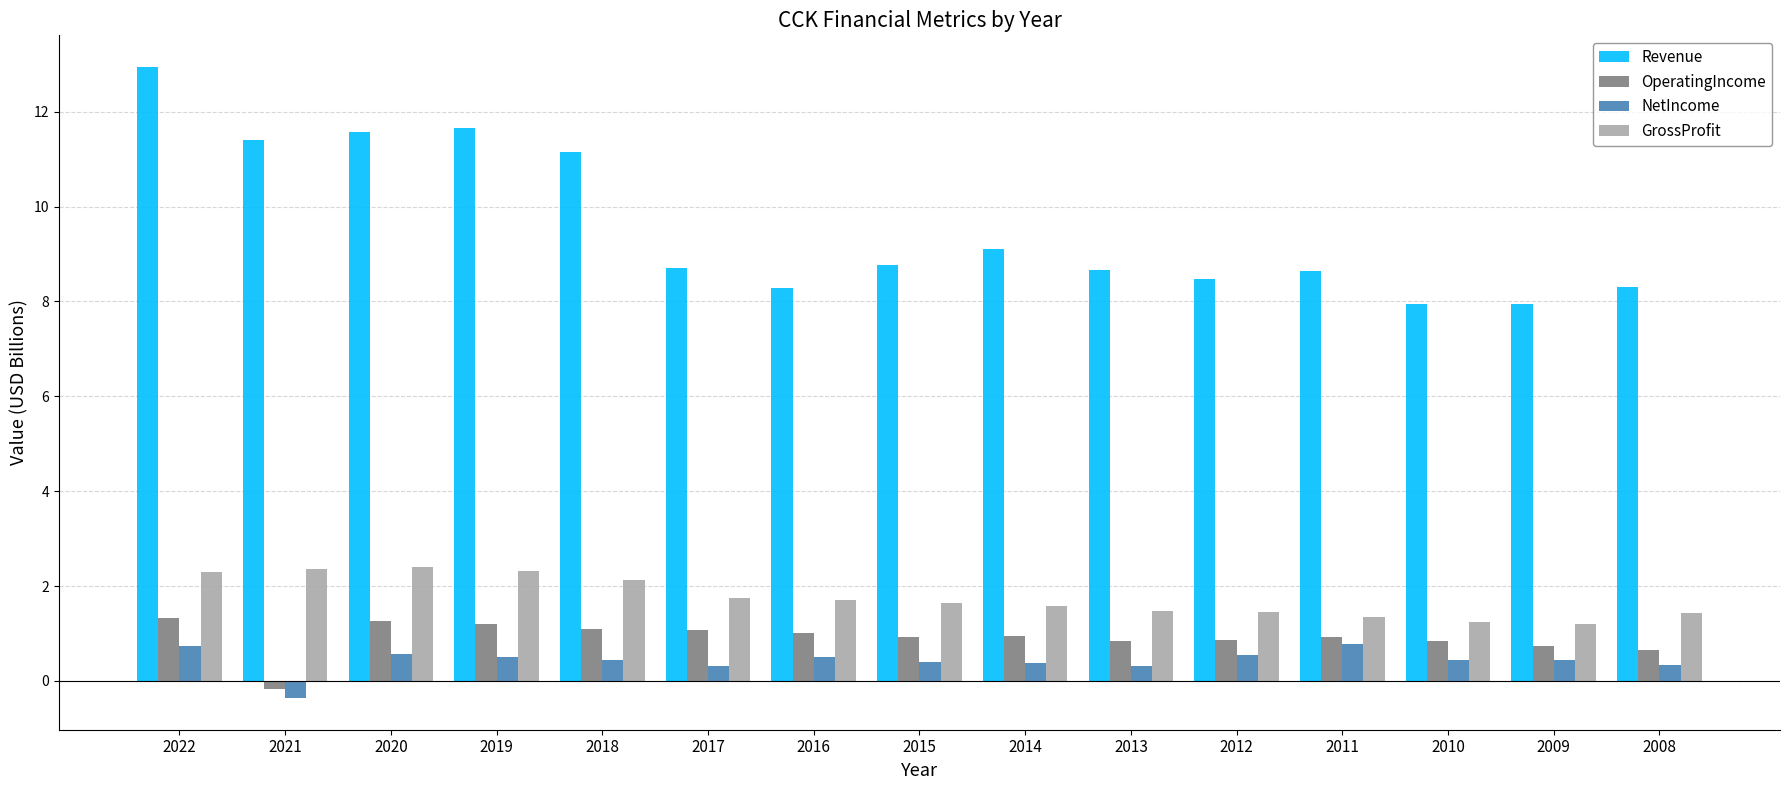

Is it true that GrossProfit equals 2.1 at 2018?

True